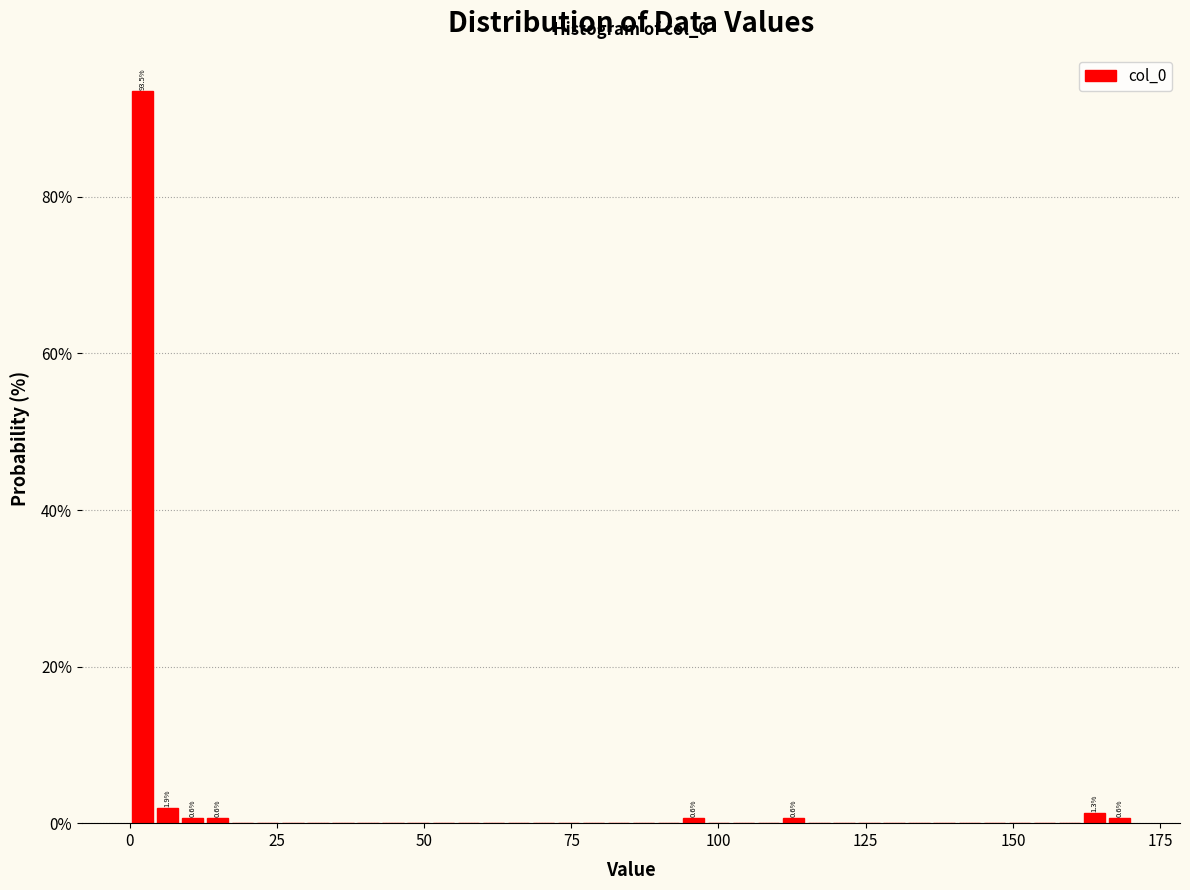

Read against the x-axis, roughly where is the centre of the tallest bar?

0